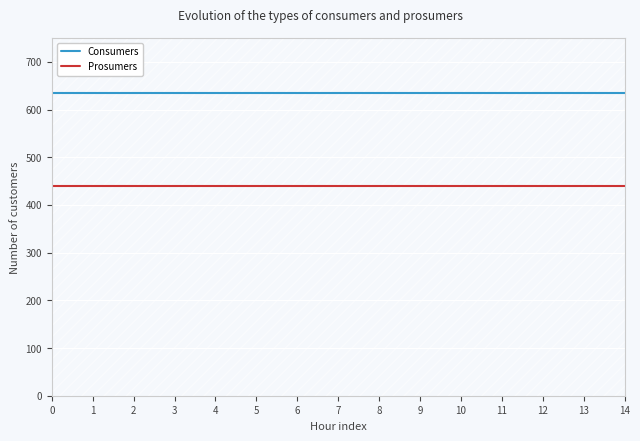

Is the value of Consumers at 3 greater than the value of Prosumers at 13?

Yes